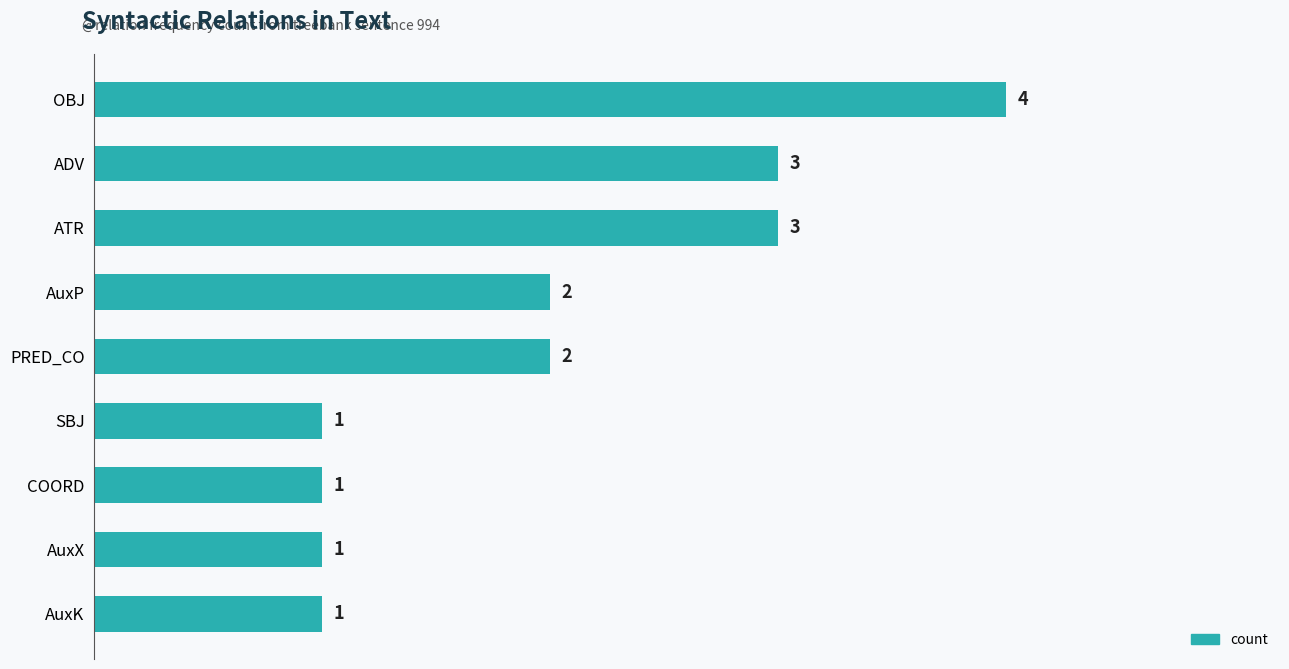

What is the change in value from COORD to ADV?

+2